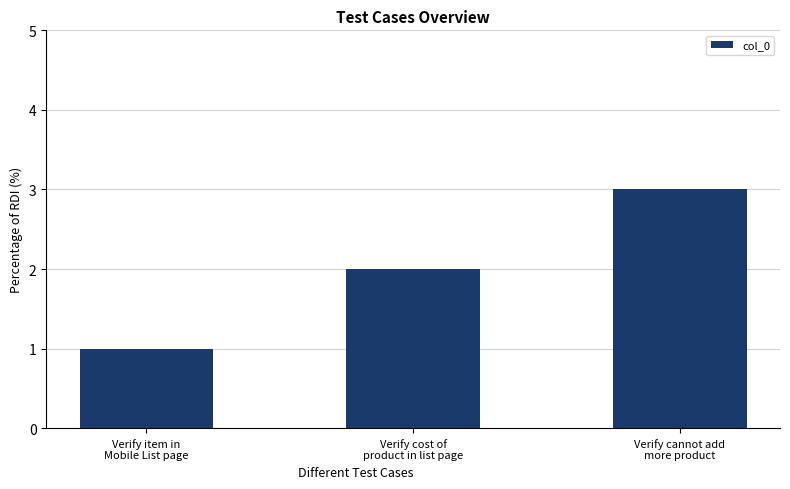

How many values are below 2?

1